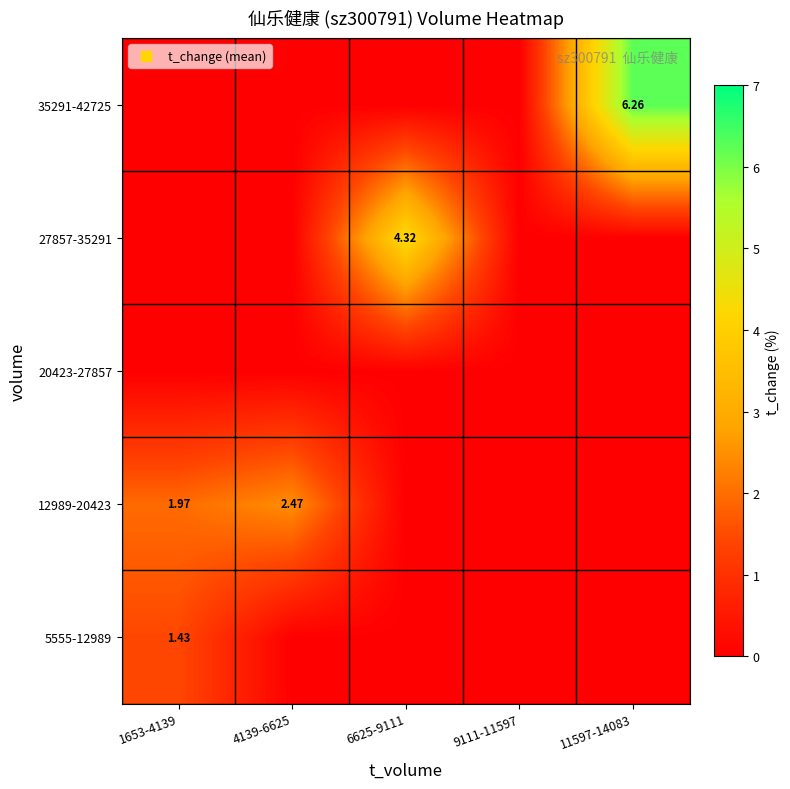

The value of 12989-20423 at 9111-11597 is 1.5. True or false?

False